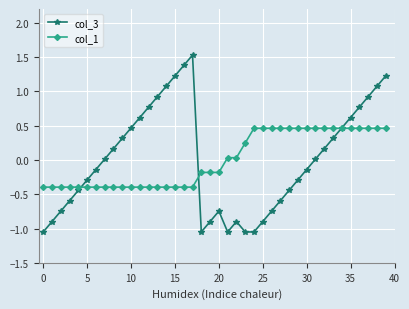

Rank the series by their maximum value, from lowest to highest.

col_1, col_3